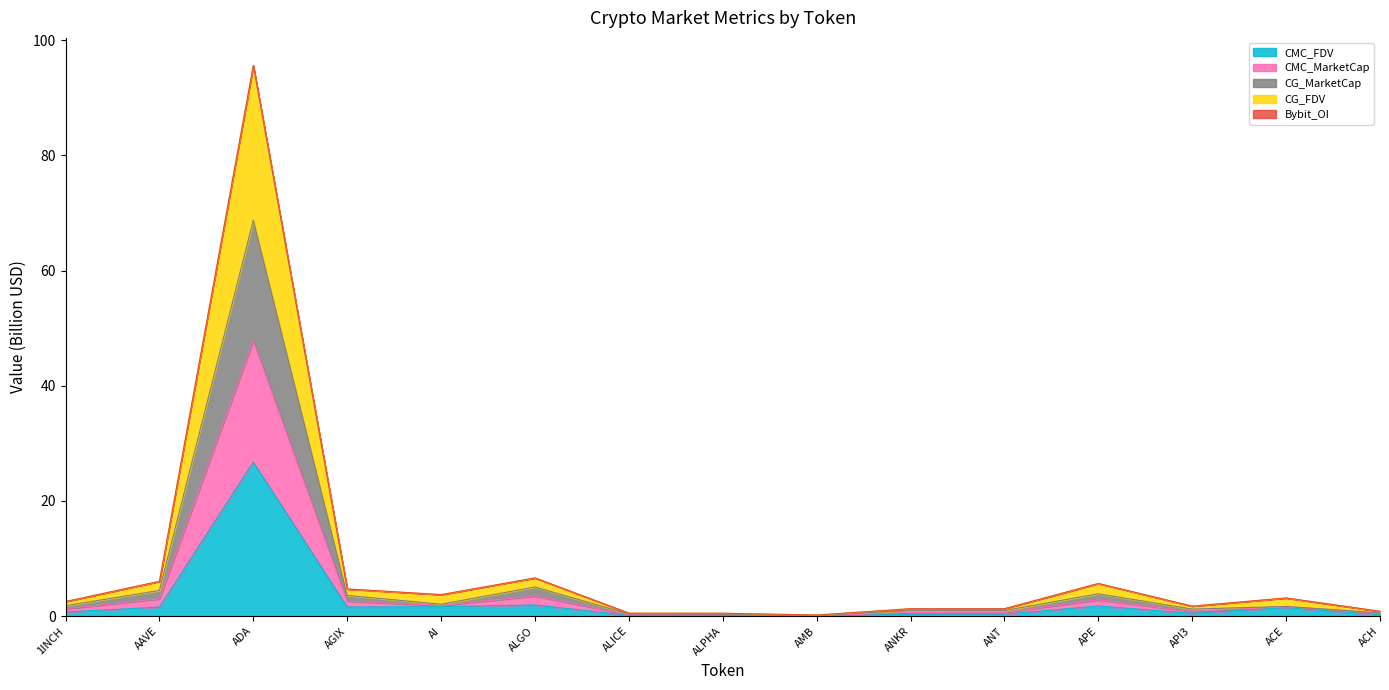

At which category is the sum across all series the highest?

ADA